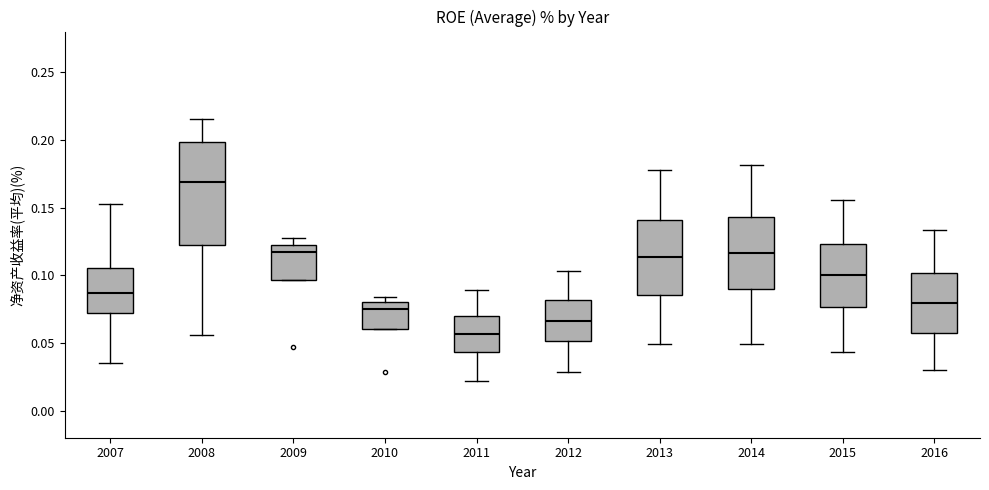

Which box has the lowest median line?

2011